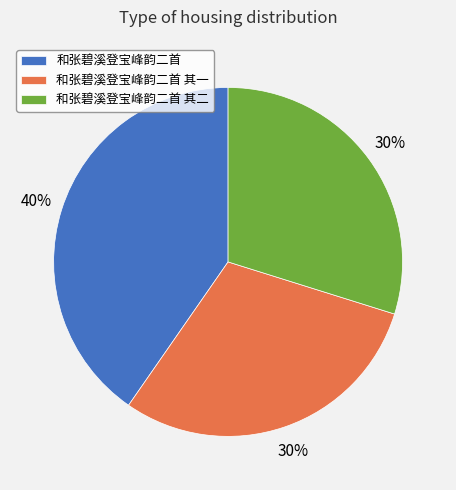

To the nearest percent, what percentage of the pie is 和张碧溪登宝峰韵二首 其一?

30%